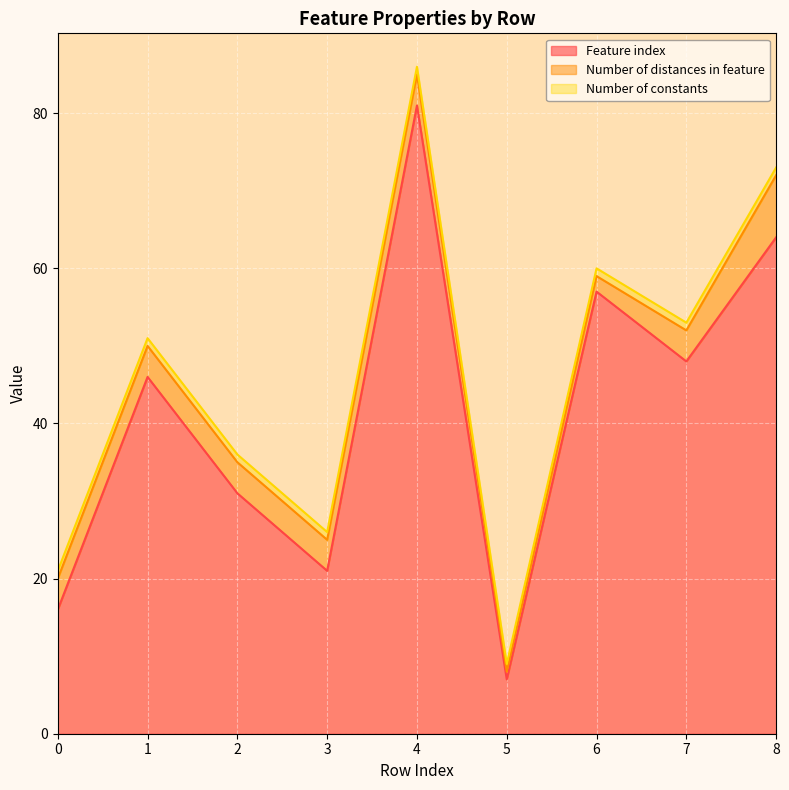

Is it true that Number of constants equals 1 at 3?

True